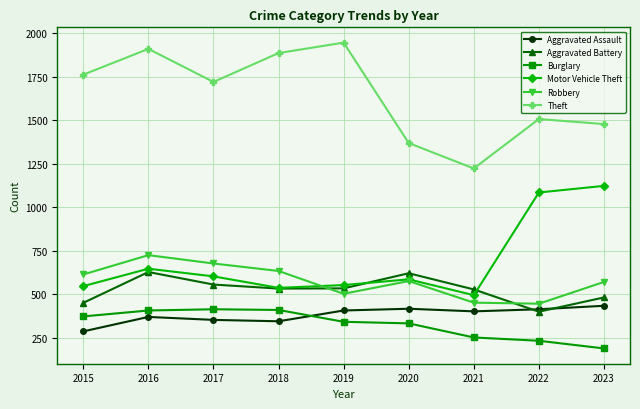

Which label corresponds to the smallest value in the chart?

2023